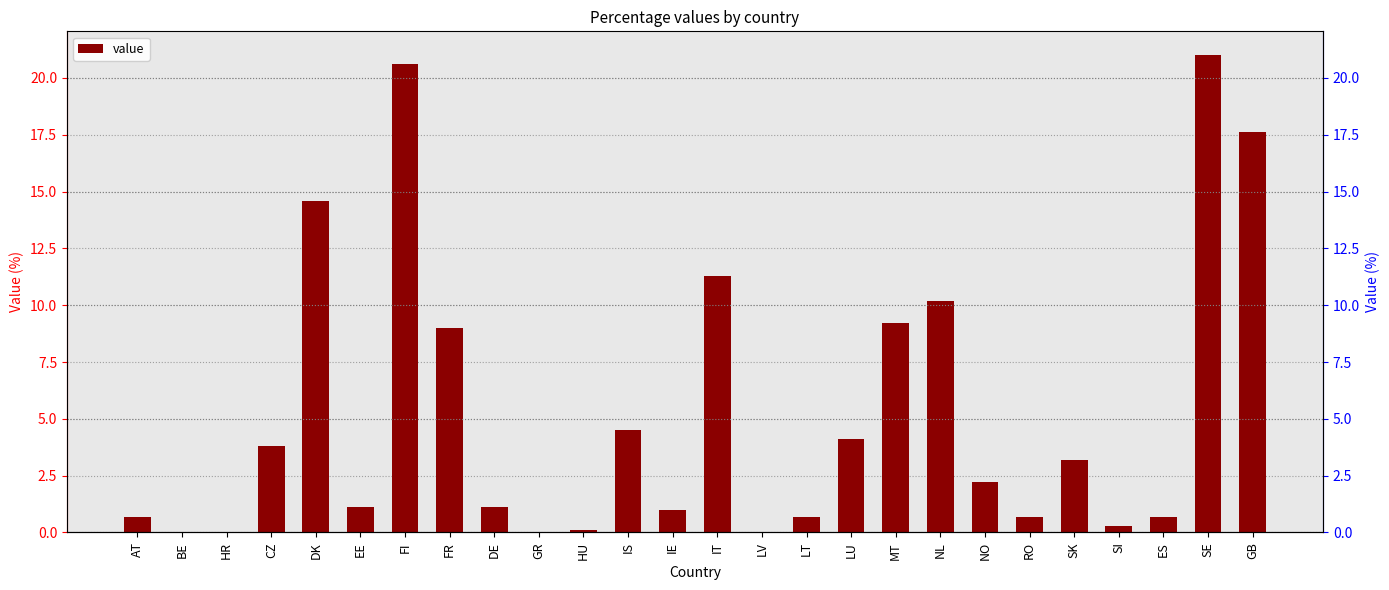

What is the change in value from HR to SK?

+3.2